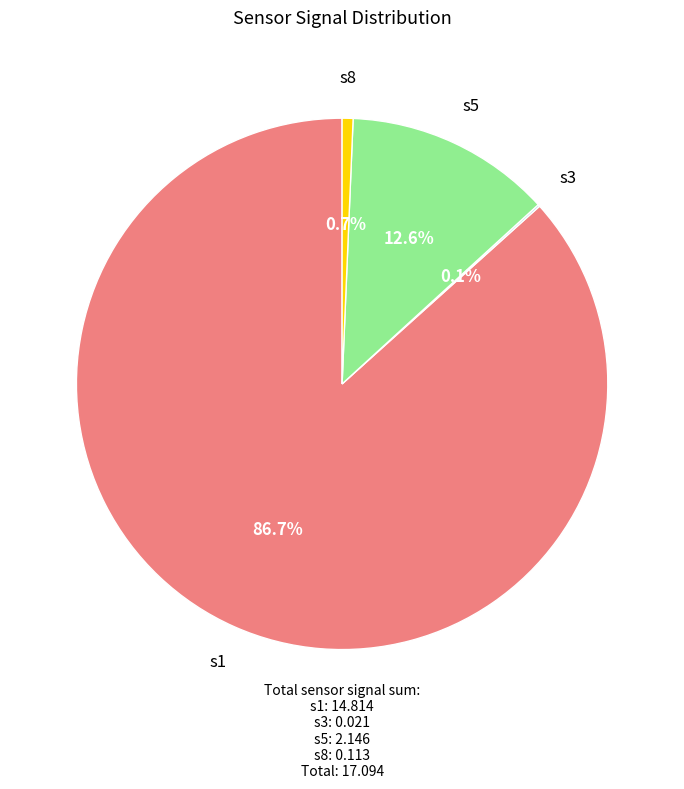

How much of the chart is everything except s5?

87.4%